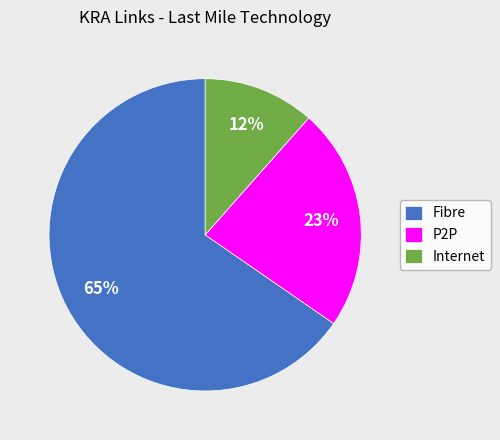

Rank the categories by value from highest to lowest.

Fibre, P2P, Internet